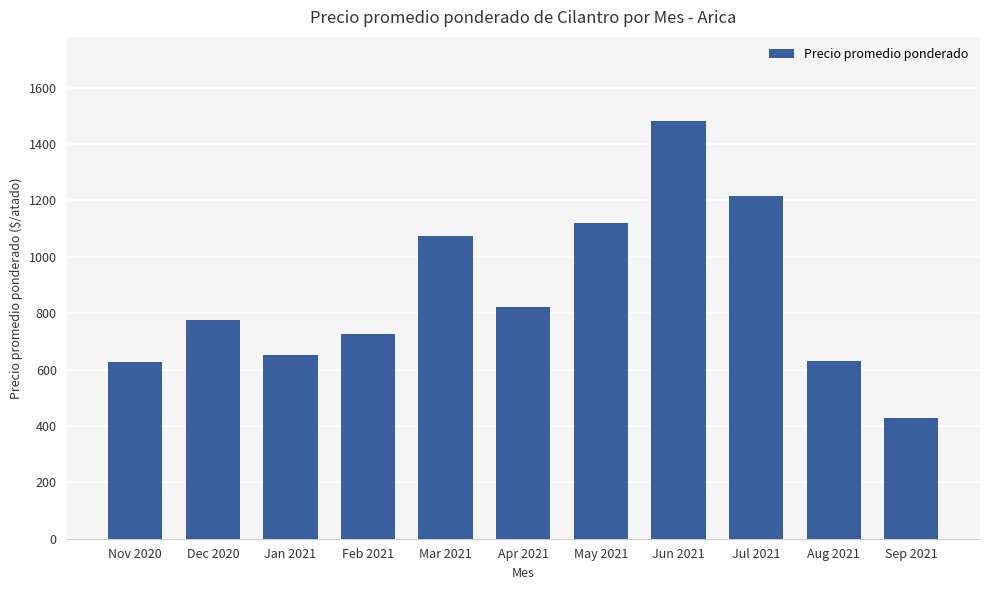

What is the ratio of the value at Sep 2021 to the value at Mar 2021?

0.4